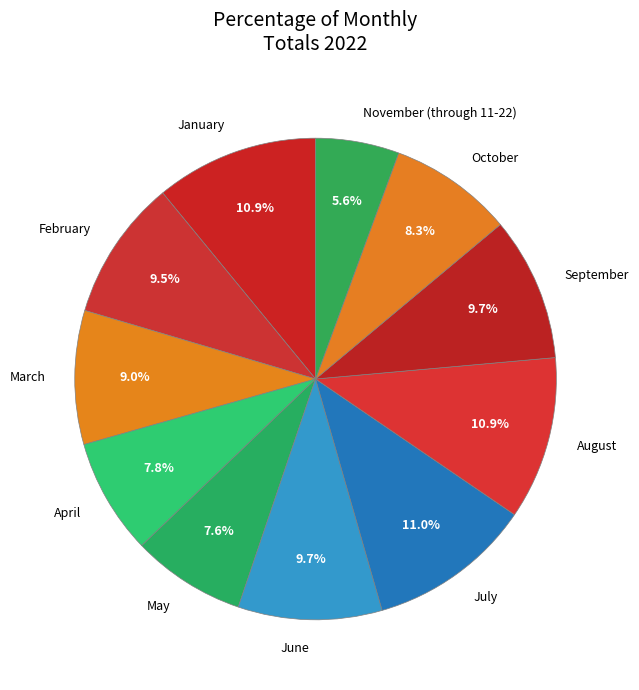

What percentage is NOT represented by September?

90.3%